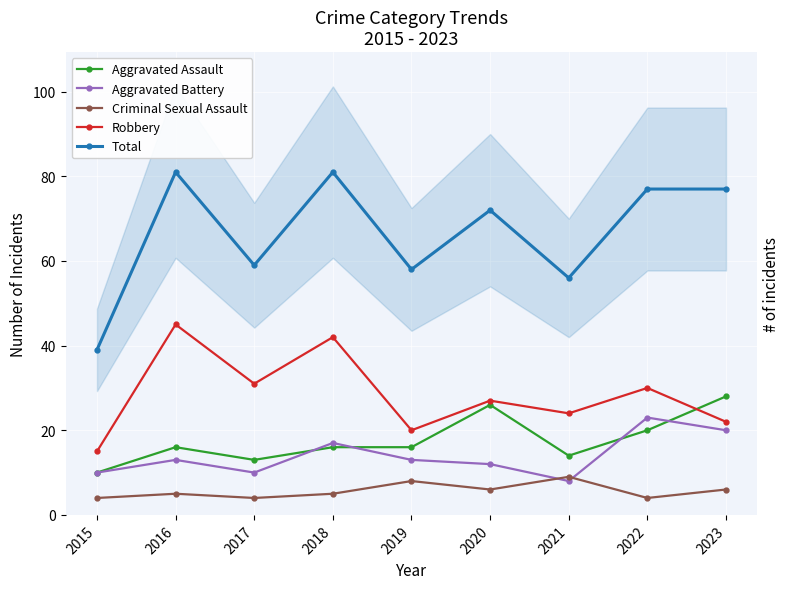

What is the value of the Criminal Sexual Assault point at the 1st from the left?

4